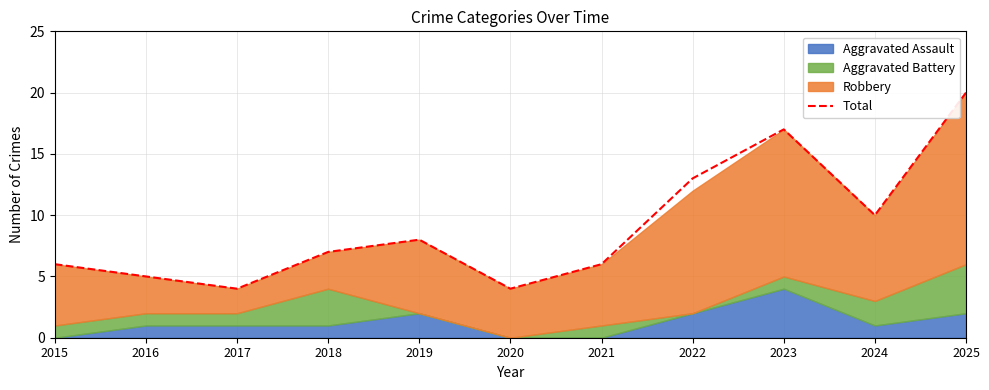

What is the greatest value displayed?

20